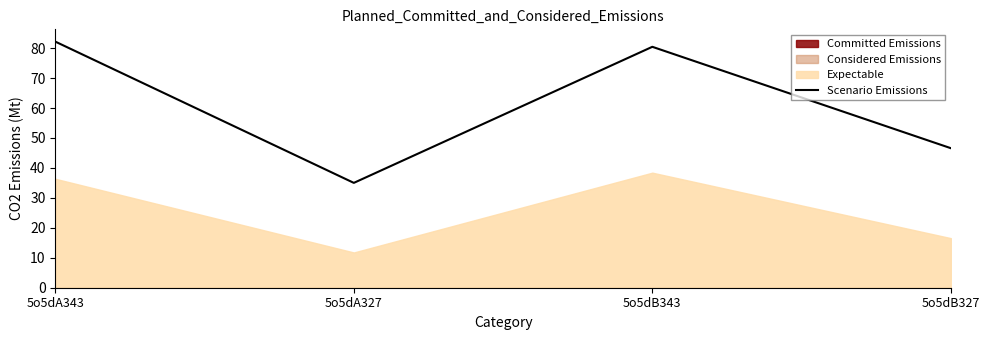

What is the change in value from 5o5dB343 to 5o5dB327?

-33.9